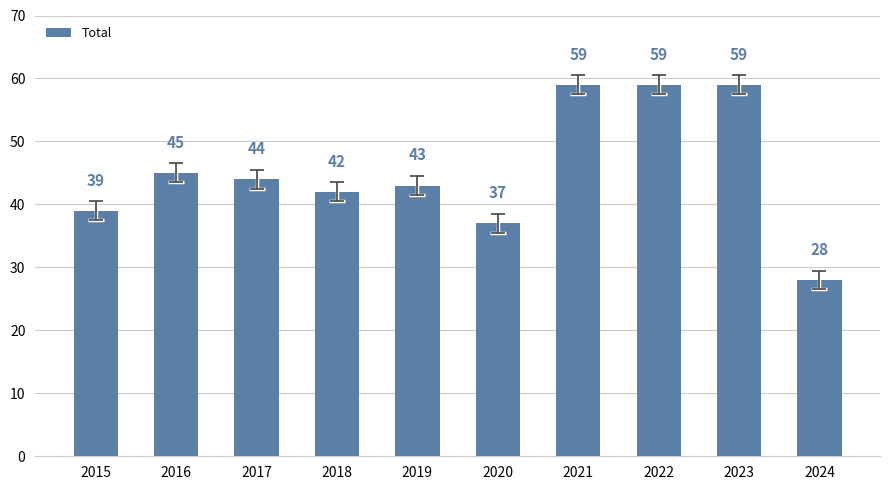

Where does the data first go above 44?

2016